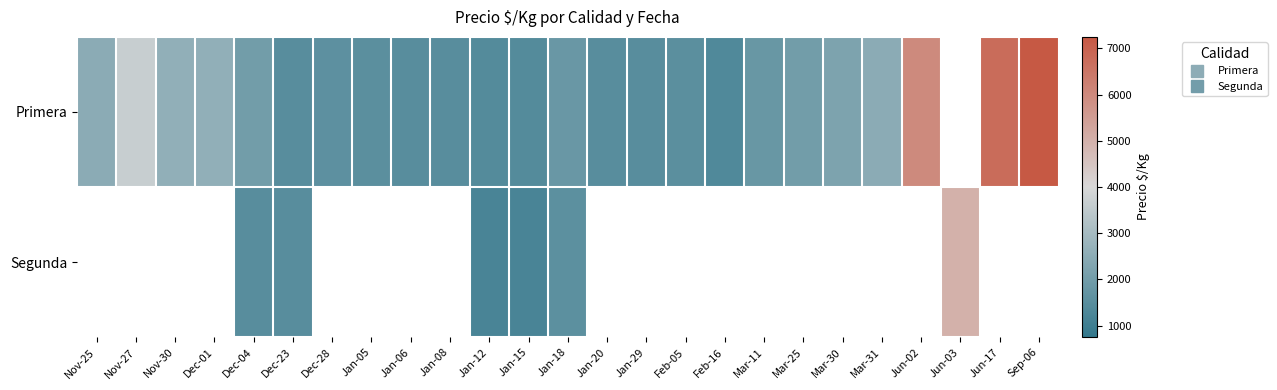

Which has a higher value, Dec-04 or Nov-27?

Nov-27